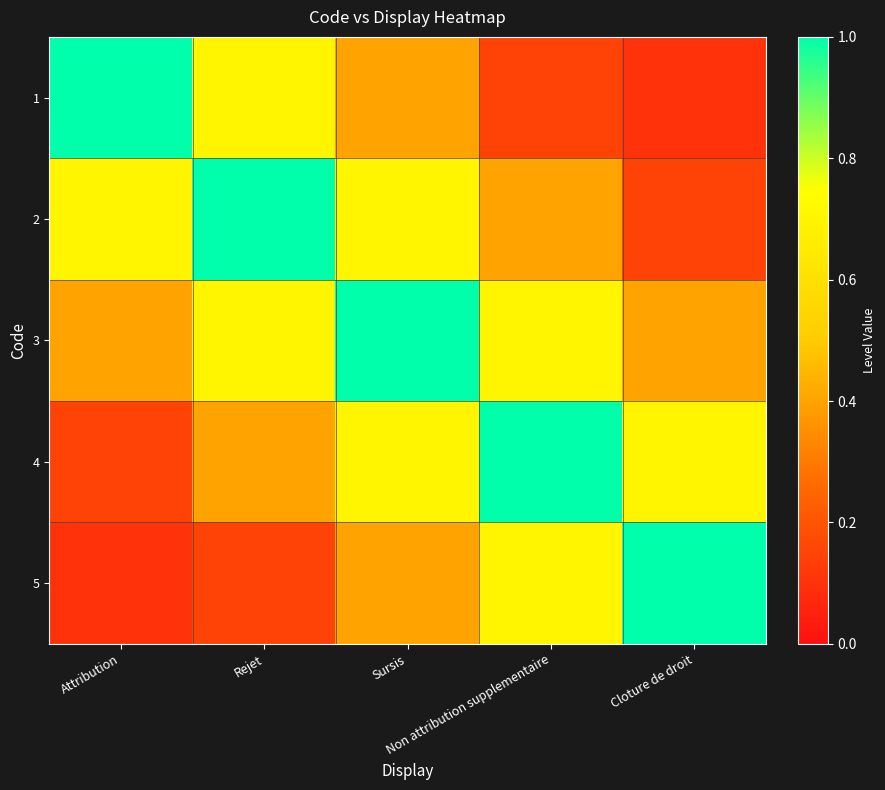

Which has a higher value, Sursis or Attribution?

Attribution